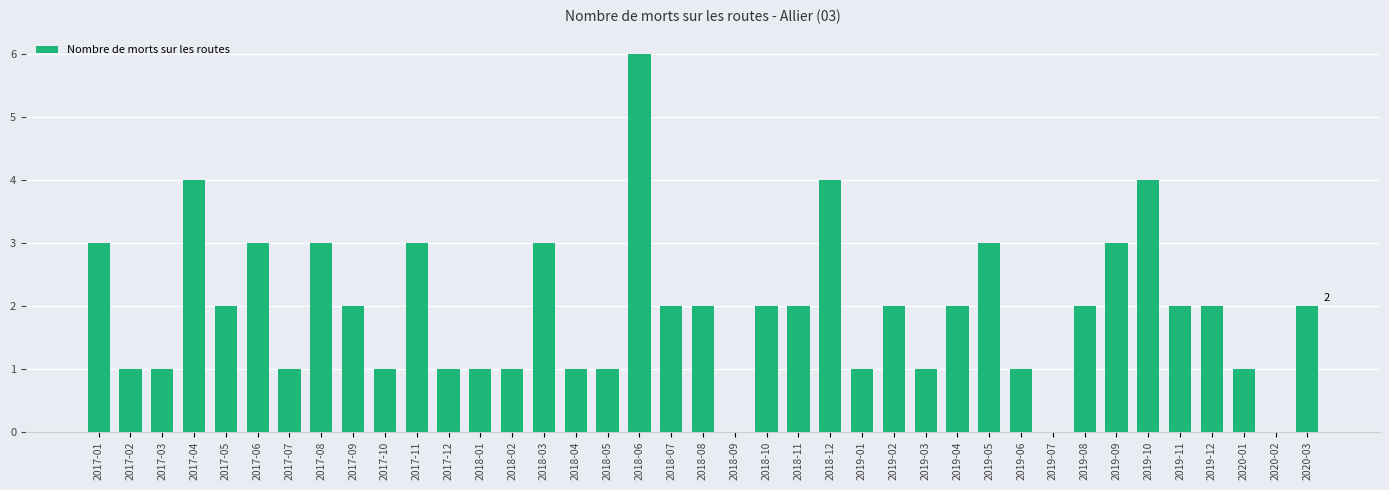

The chart shows a value of 1 at 2017-03. True or false?

True